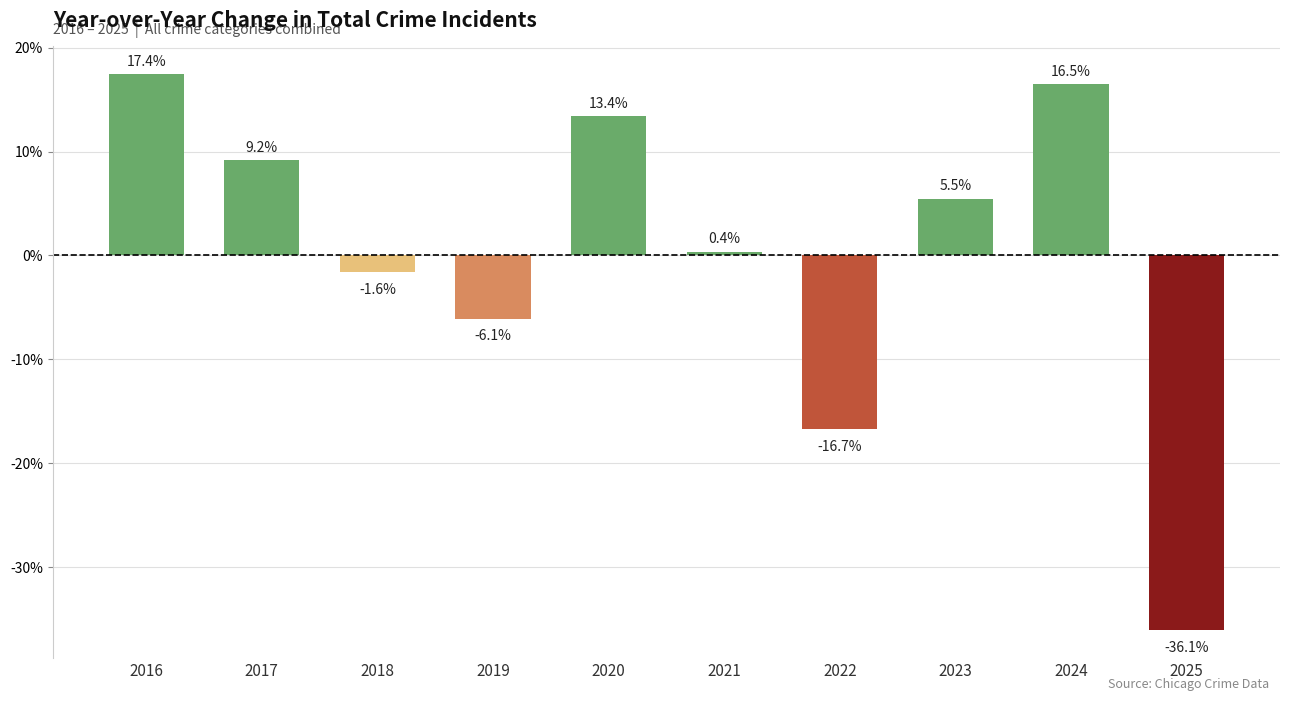

Is it true that the value at 2020 is 8.6?

False